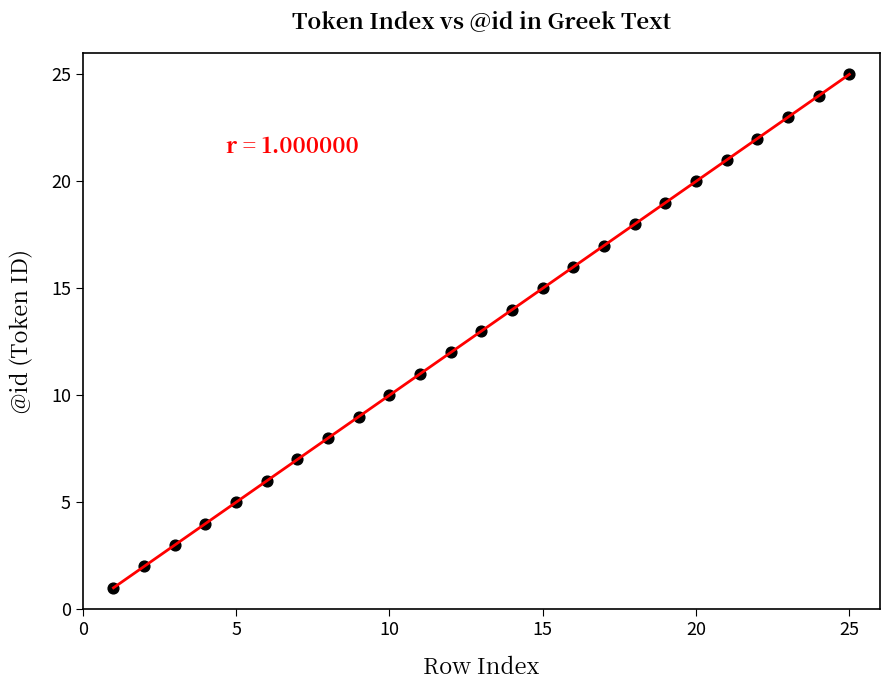

What is the range of Y values (max minus min)?

24